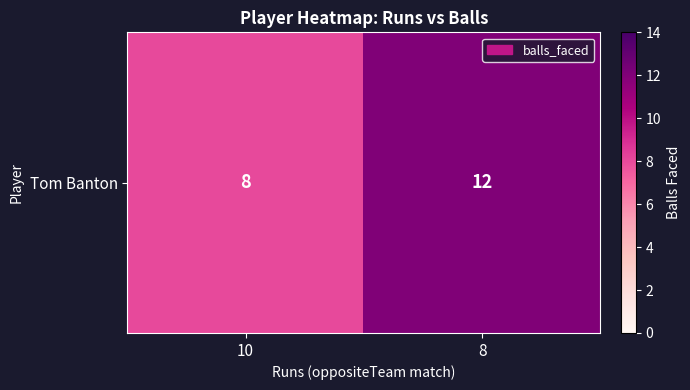

What is the difference between the maximum and minimum values?

4